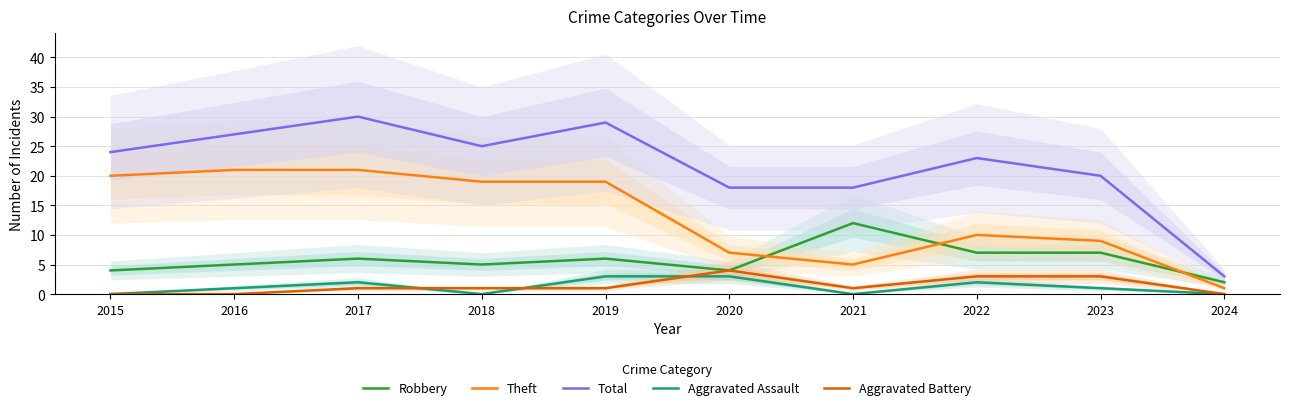

True or false: Theft and Total intersect in this chart.

False